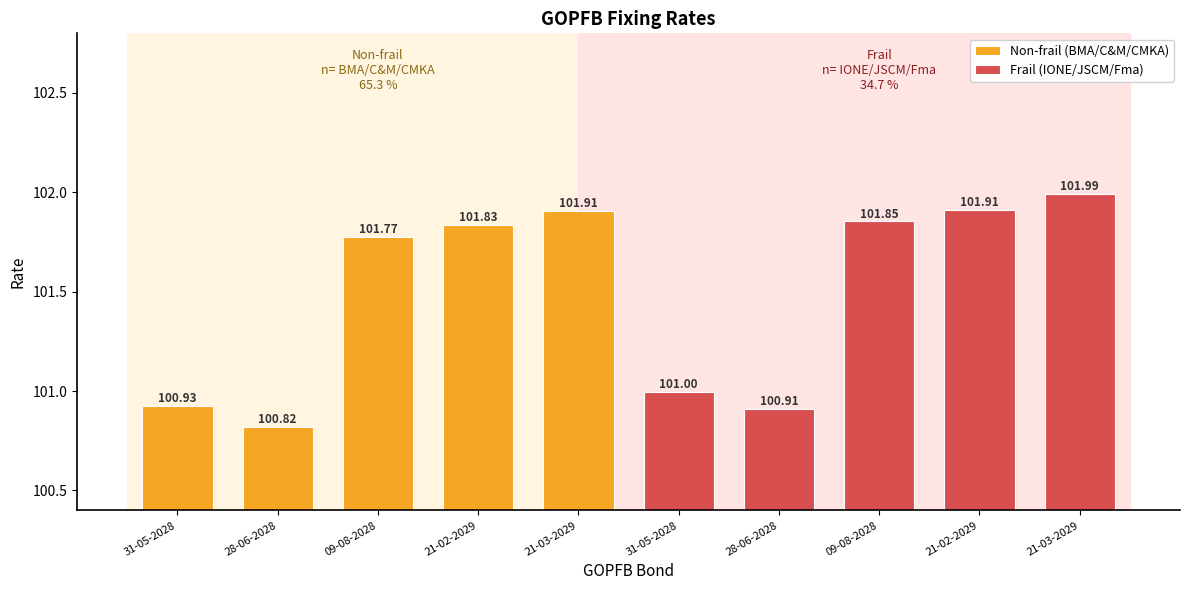

Is it true that Frail (IONE/JSCM/Fma) equals 100.9 at 28-06-2028?

True